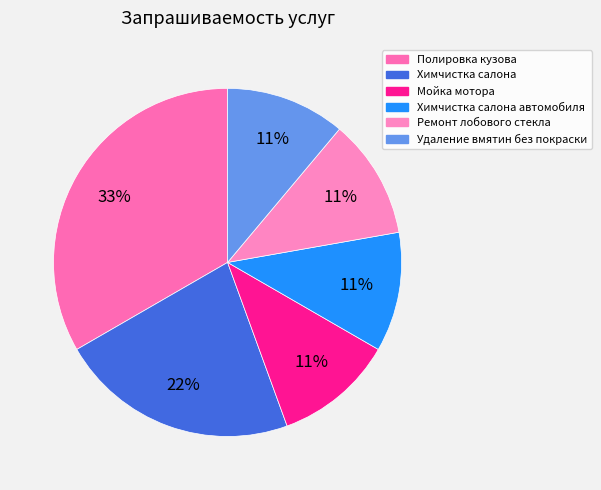

Rank the categories by value from highest to lowest.

Полировка кузова, Химчистка салона, Мойка мотора, Химчистка салона автомобиля, Ремонт лобового стекла, Удаление вмятин без покраски